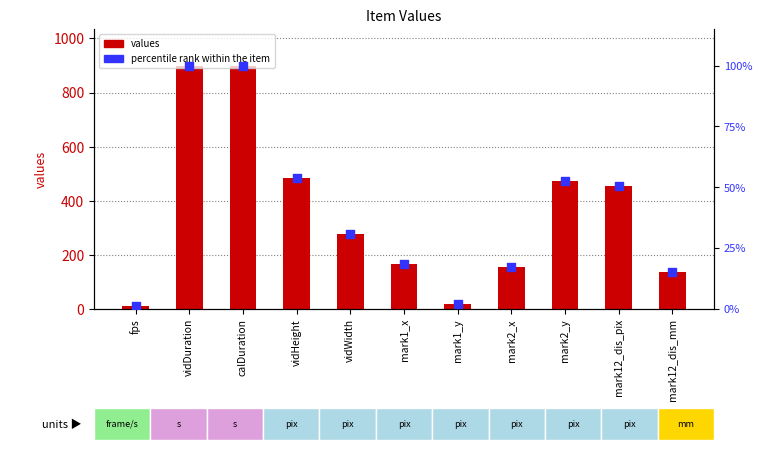

What are all the series names shown in the legend?

values, percentile rank within the item